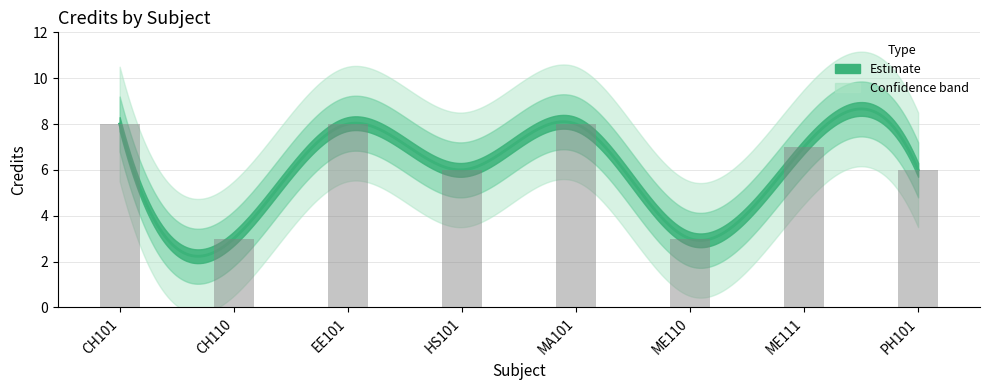

What is the label of the 5th bar from the right?

HS101